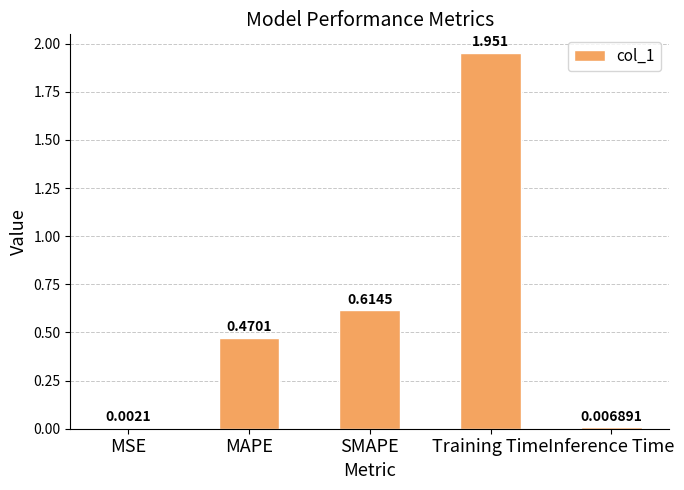

Are the bars grouped side by side (vs. stacked)?

No